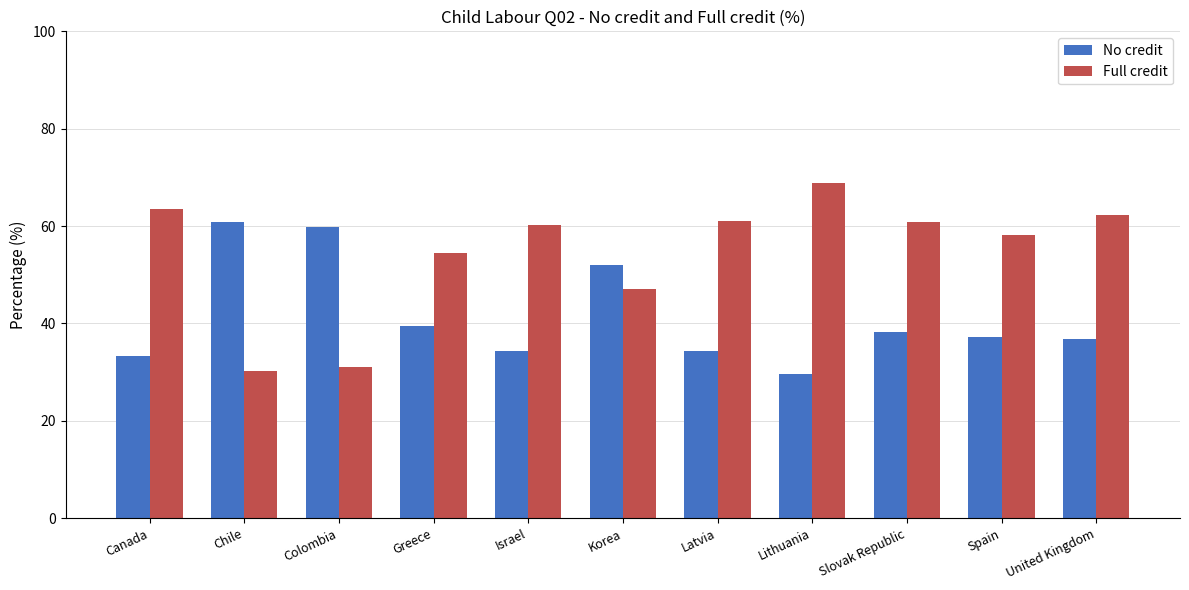

Rank the series at Chile from lowest to highest value.

Full credit, No credit